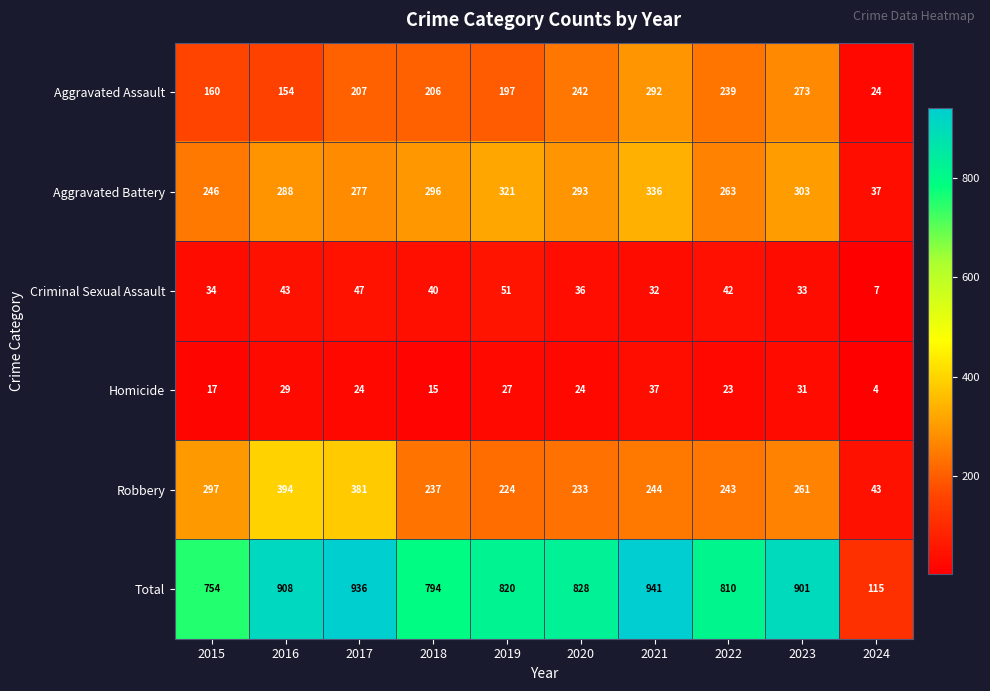

At which label does Aggravated Assault reach its peak?

2021